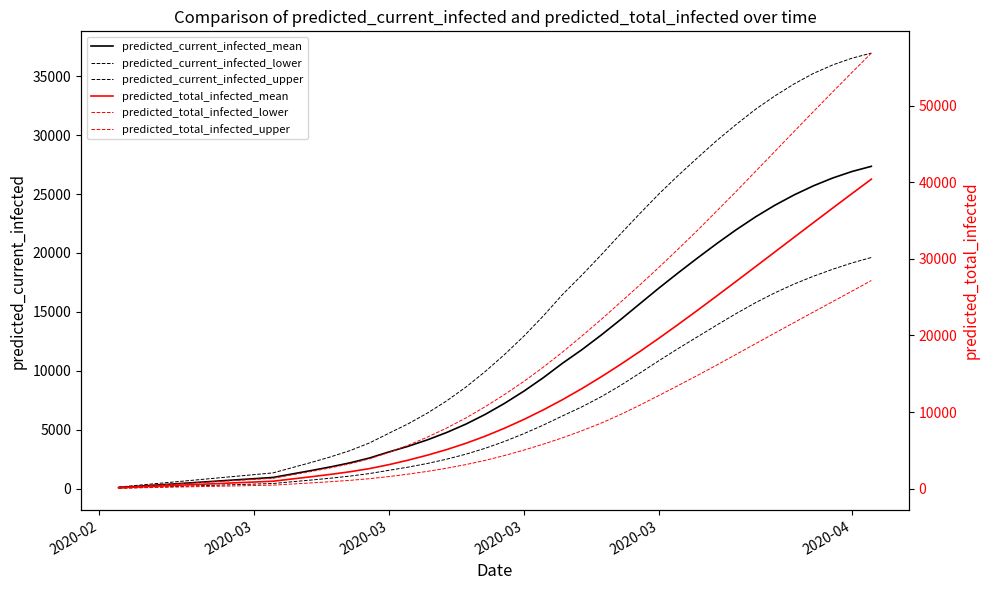

True or false: predicted_current_infected_mean and predicted_total_infected_lower cross at least once.

False